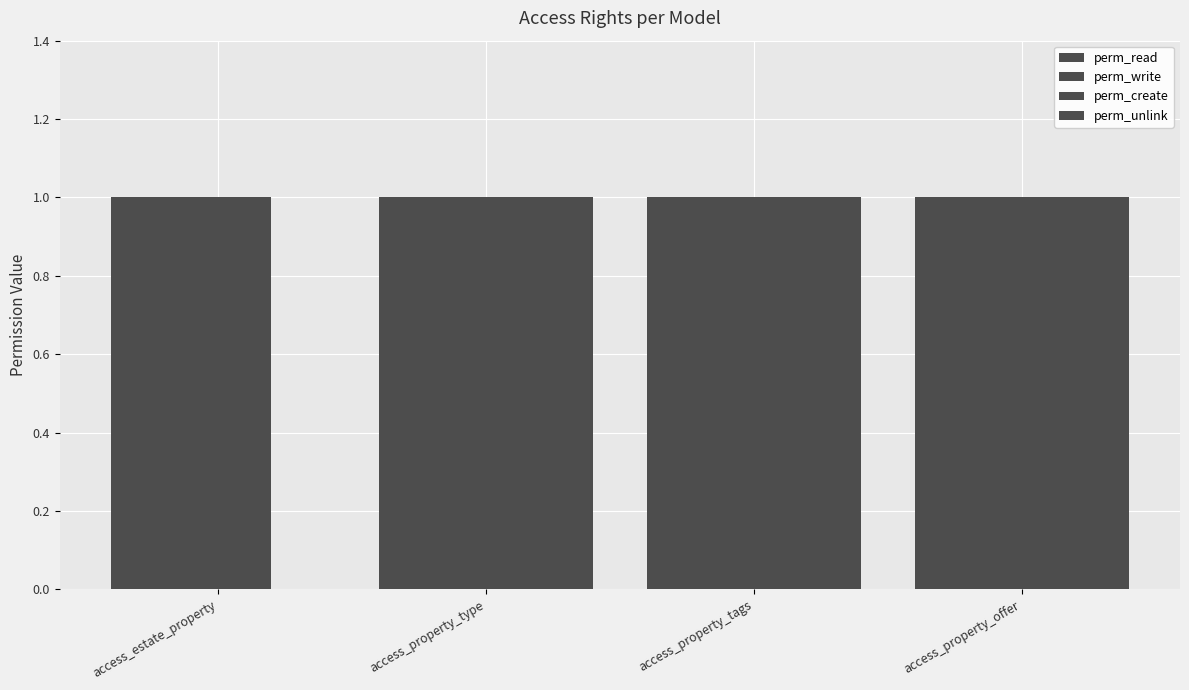

At which category is the sum across all series the highest?

access_property_type